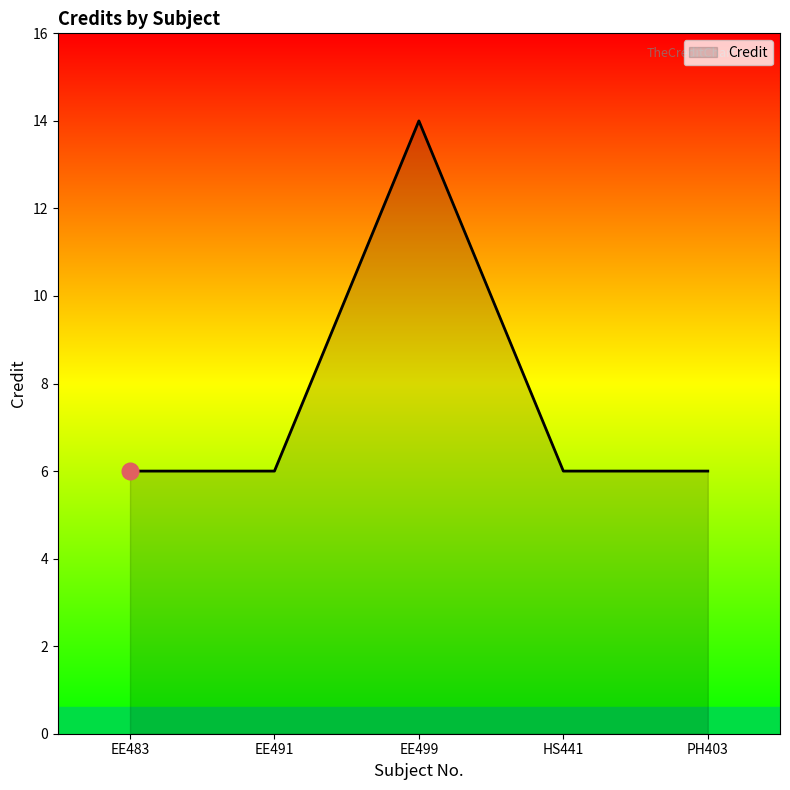

How many values are between 6 and 7?

4